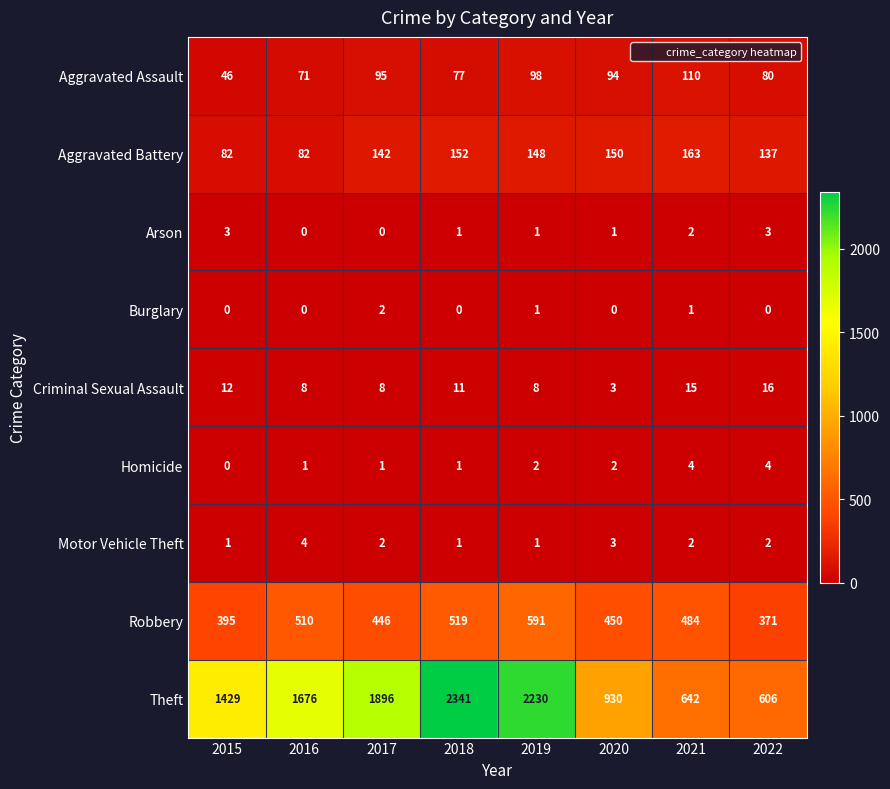

At which label does Aggravated Assault reach its minimum?

2015